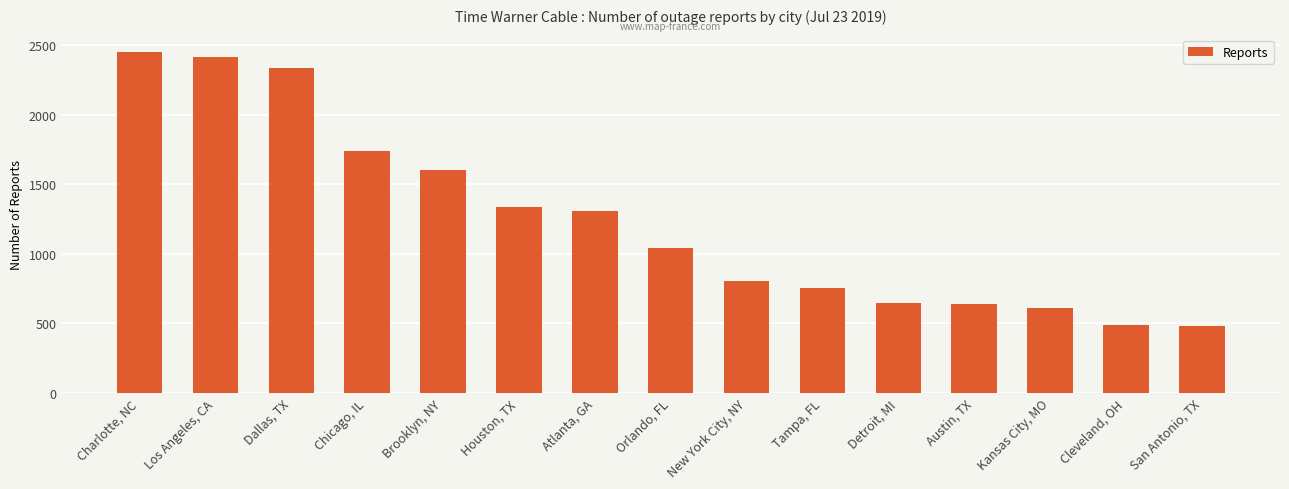

What is the difference between the second highest and minimum values?

1935